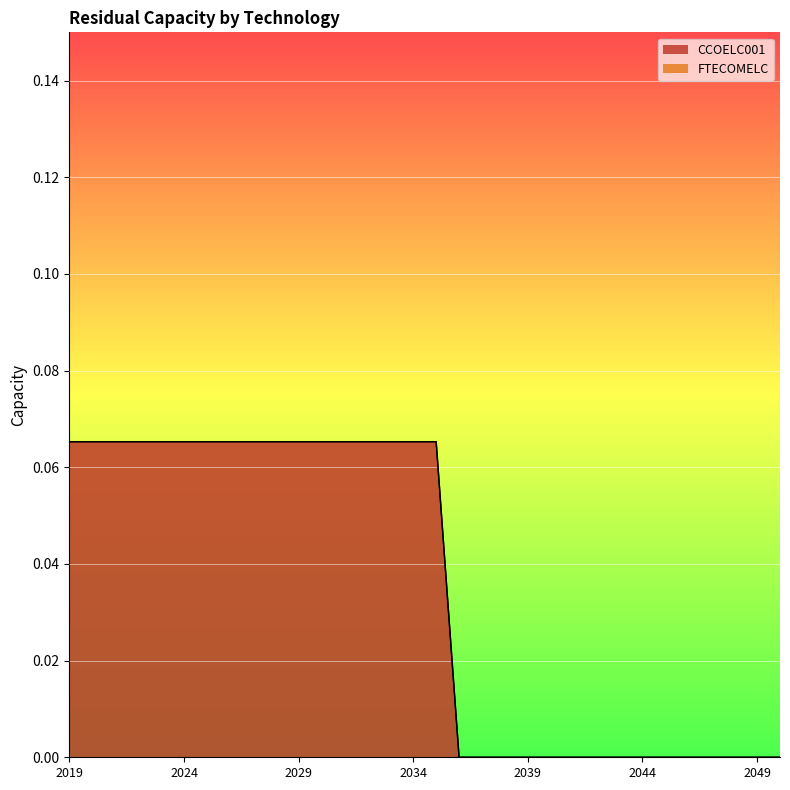

Read the value at 2020.

0.1